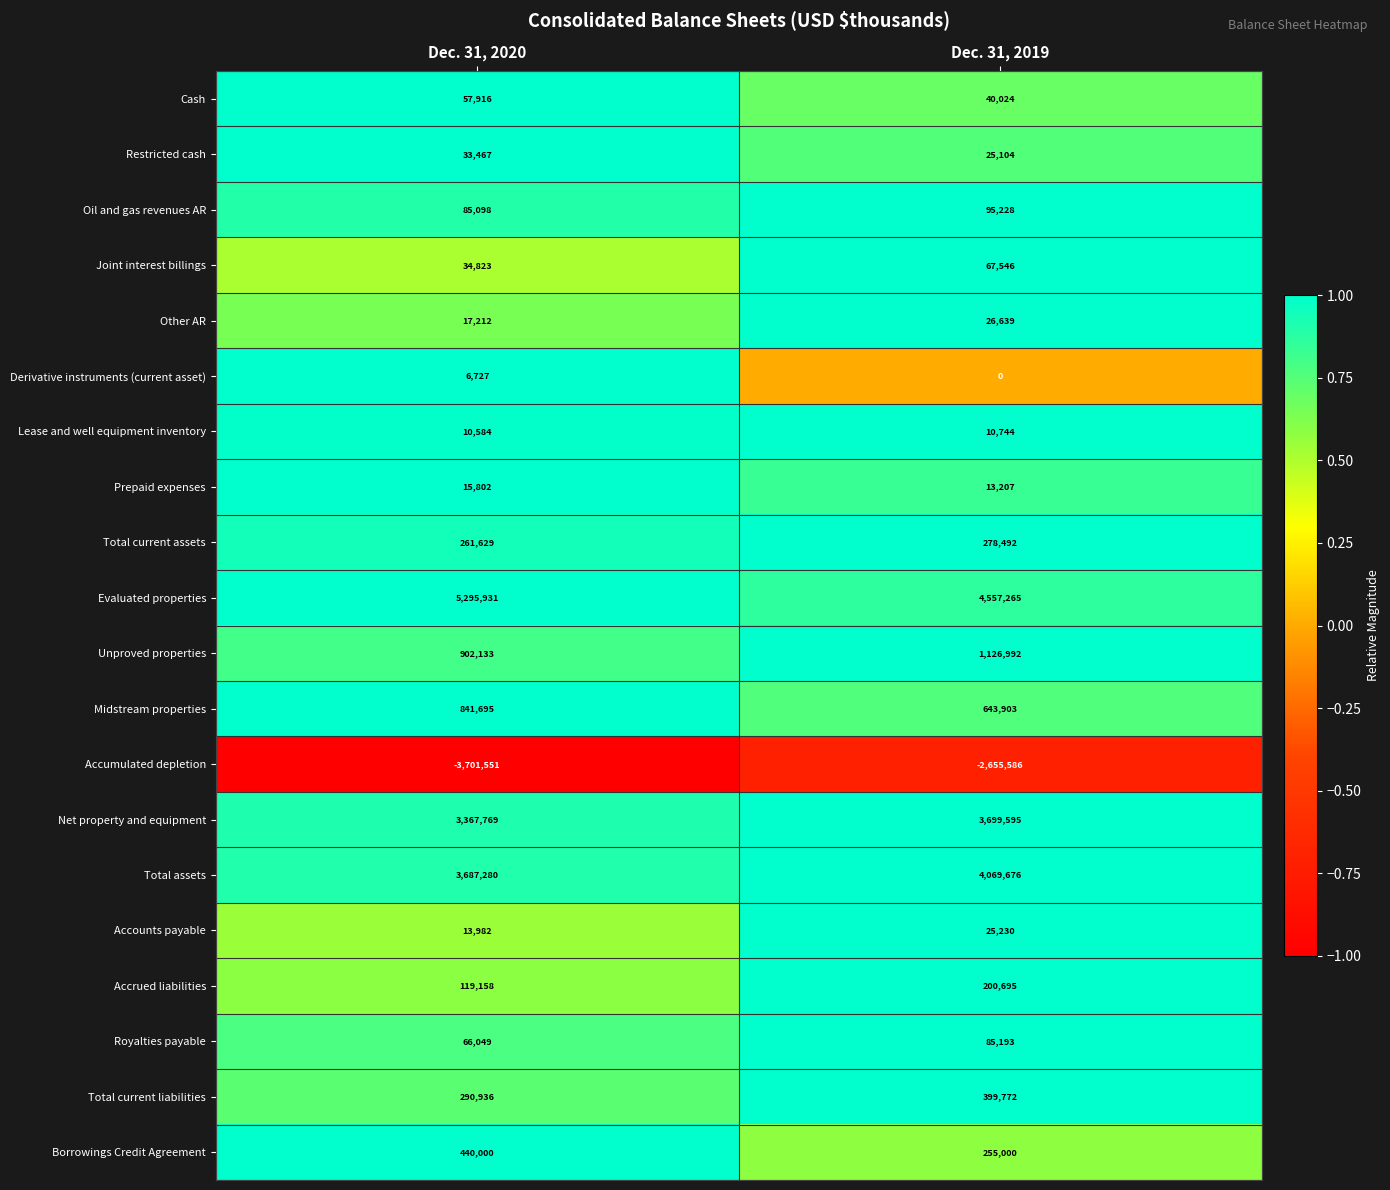

Where is Derivative instruments (current asset) nearest to the value 3363?

Dec. 31, 2019